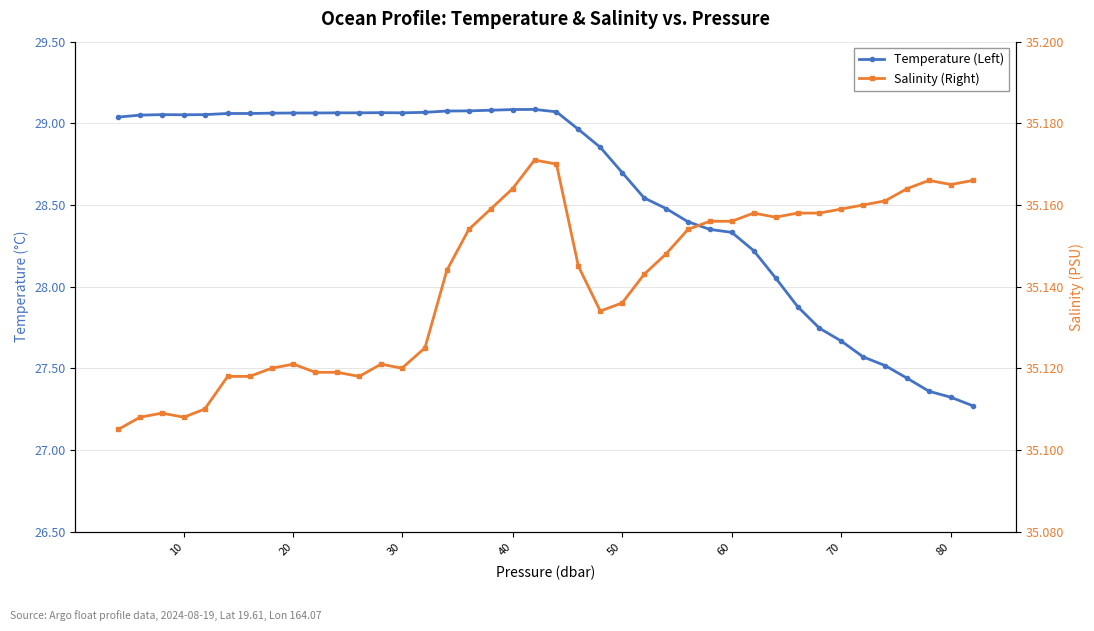

True or false: Salinity (Right) has more than 2 points higher than both neighbors.

True